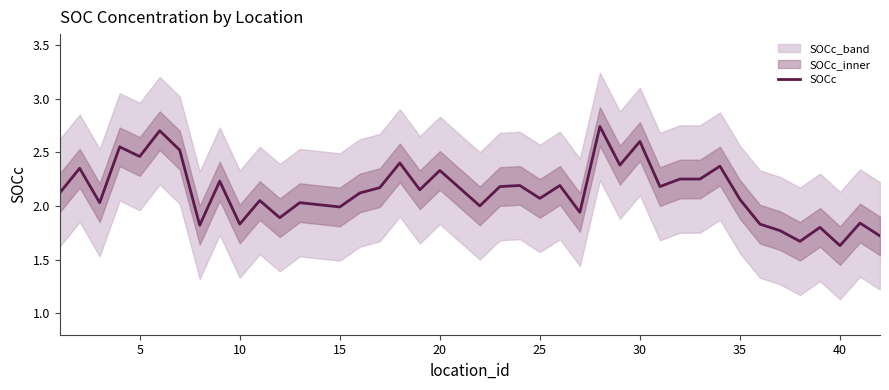

What is the minimum value shown in the chart?

1.6